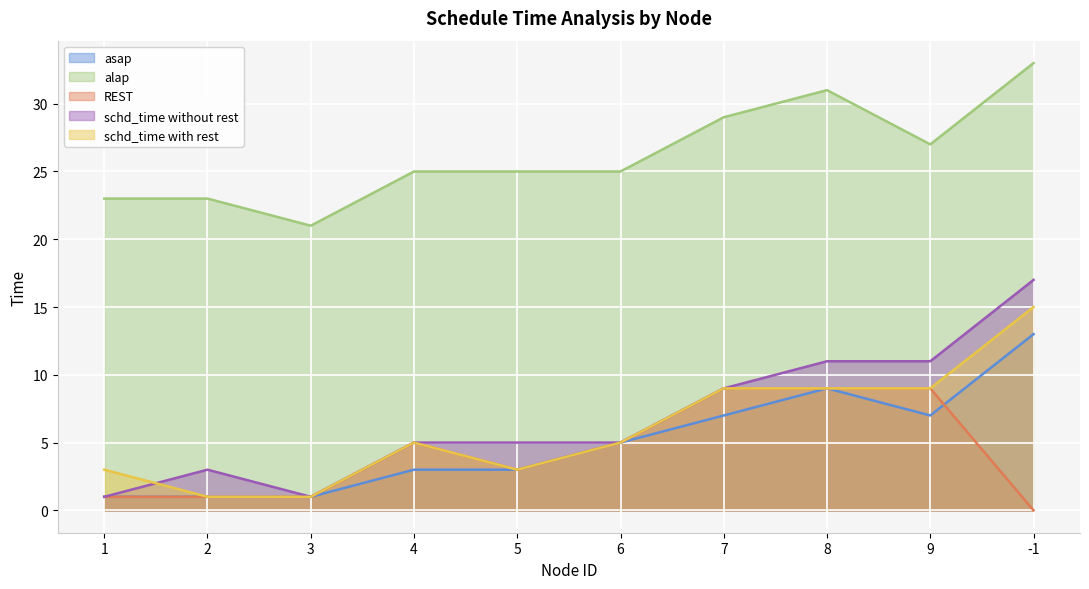

How many values in the schd_time without rest series are below 5?

3